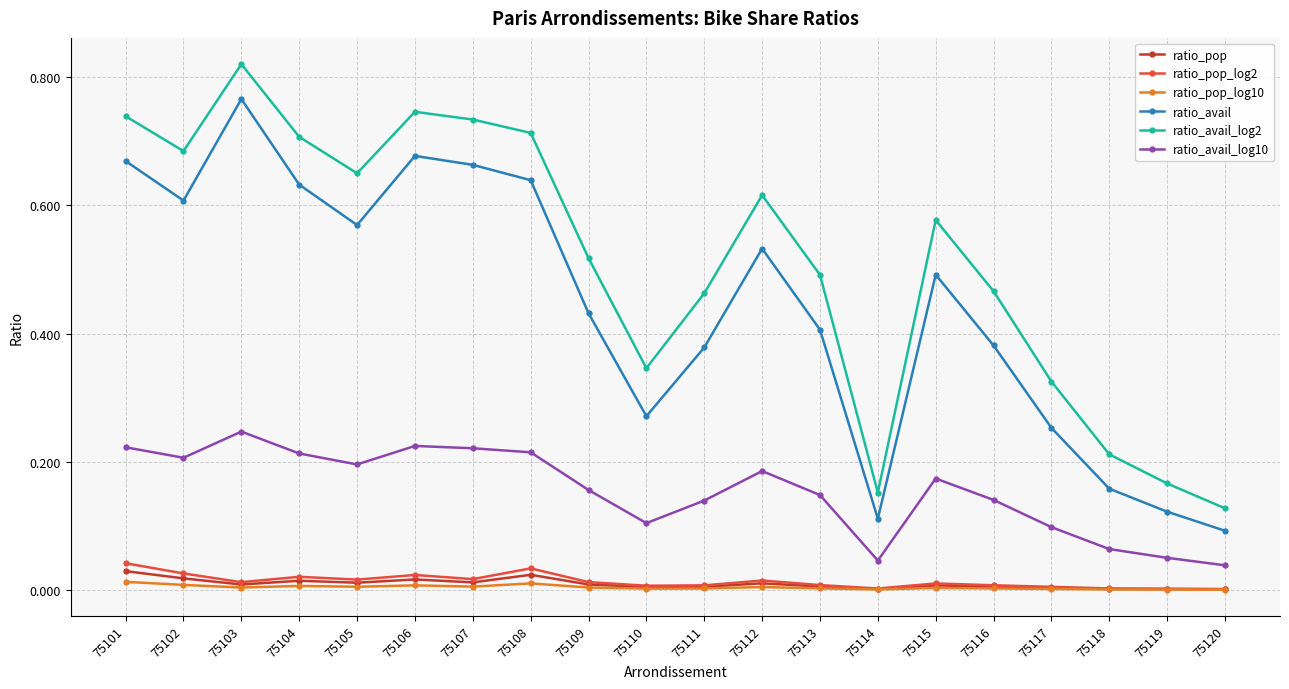

True or false: ratio_avail and ratio_pop_log2 intersect in this chart.

False